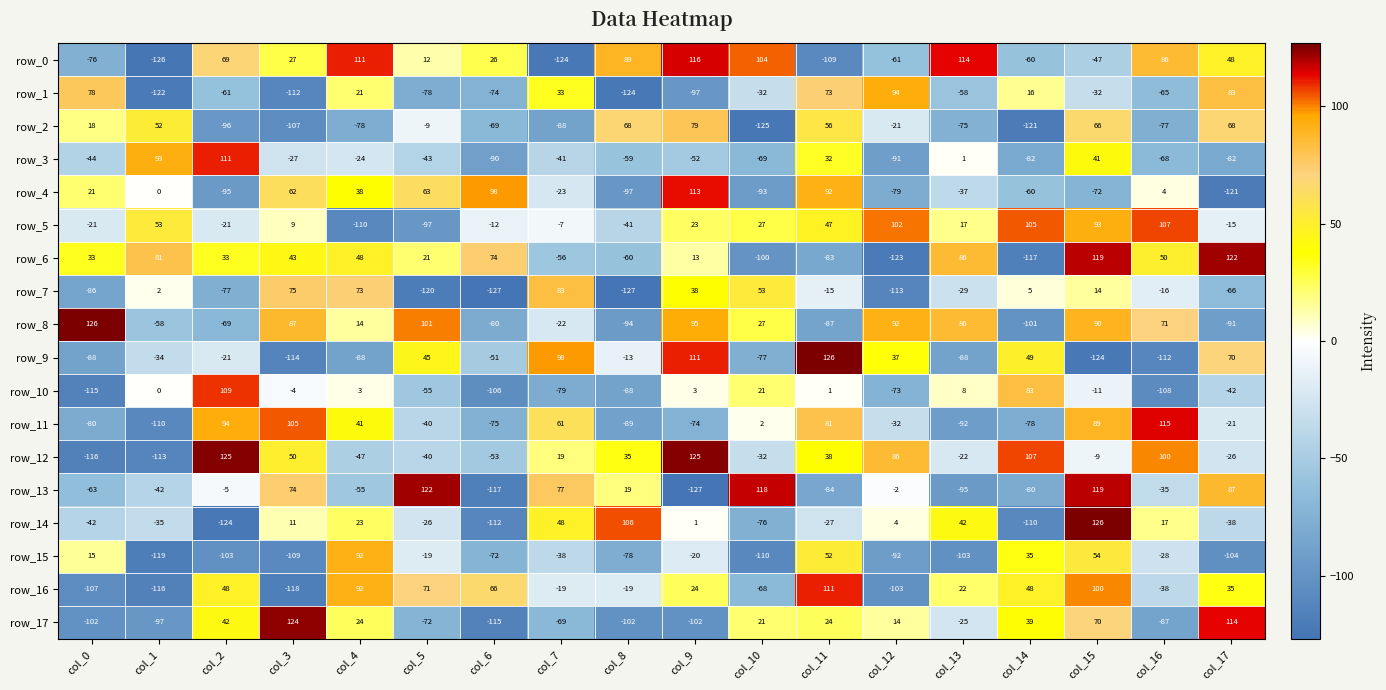

What is the greatest value displayed?

126